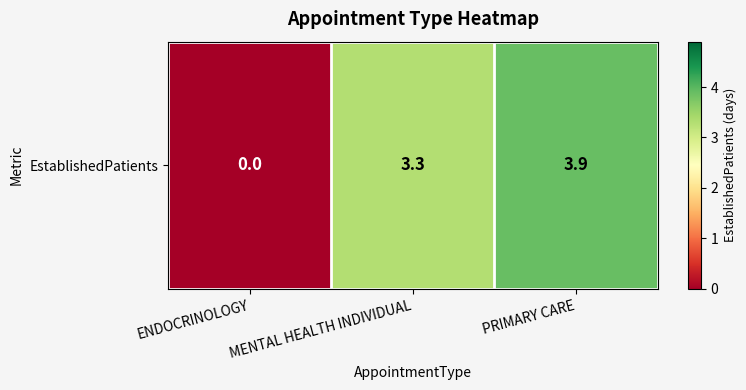

The chart shows a value of 3.9 at PRIMARY CARE. True or false?

True